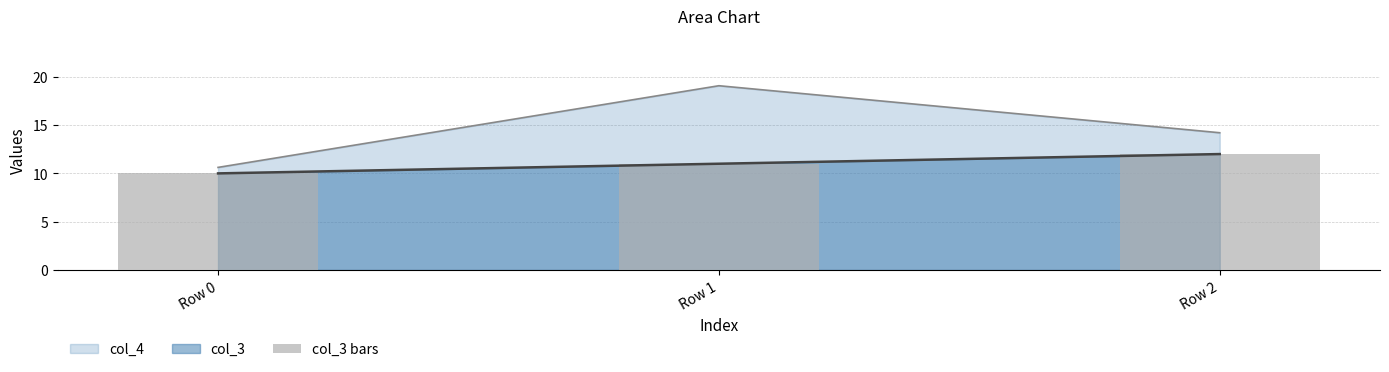

What is the value of the 2nd bar from the left?

11